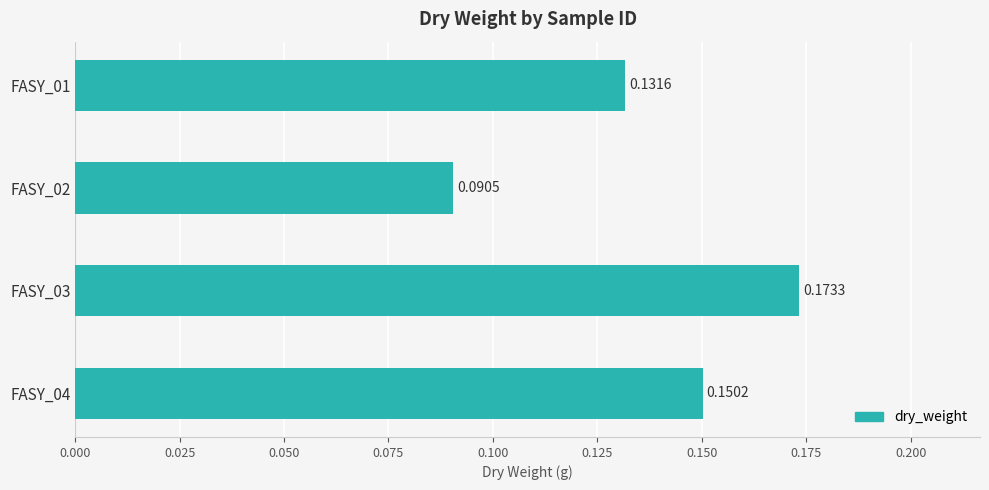

Rank the categories by value from lowest to highest.

FASY_02, FASY_01, FASY_04, FASY_03